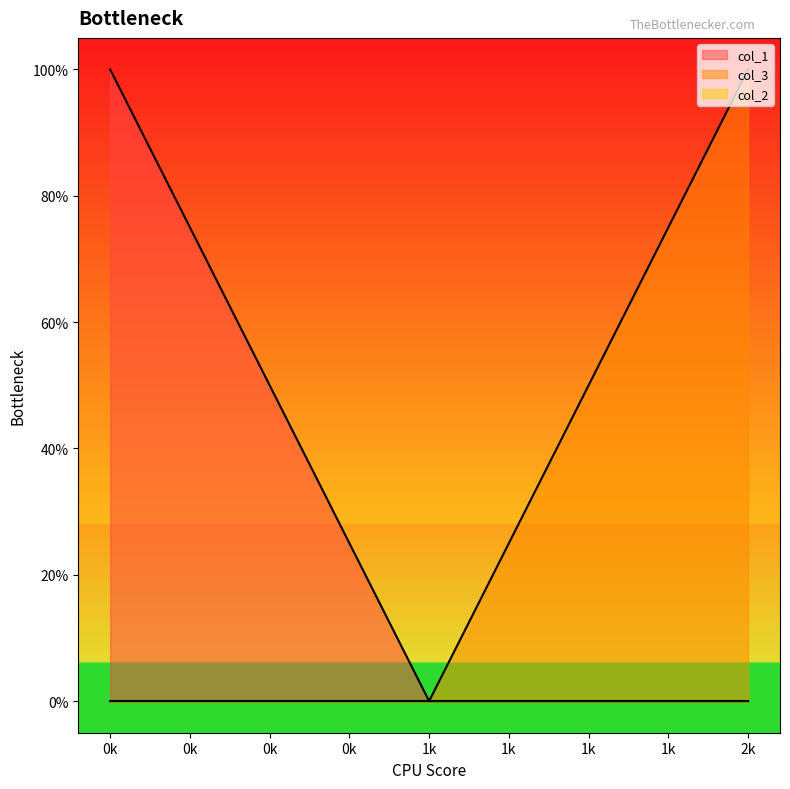

What is the total value across all series at 2k?

1